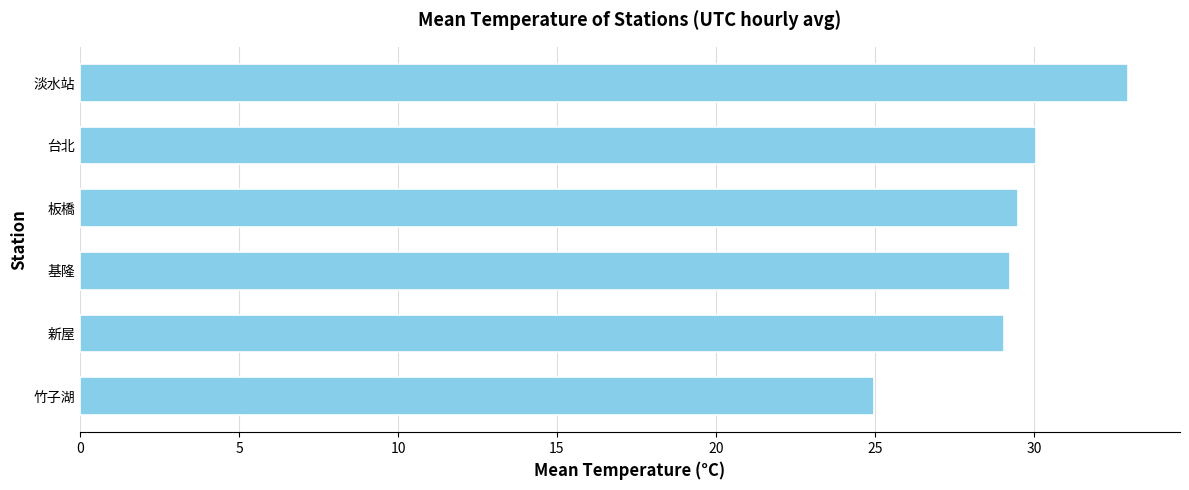

What is the change in value from 新屋 to 台北?

+1.0